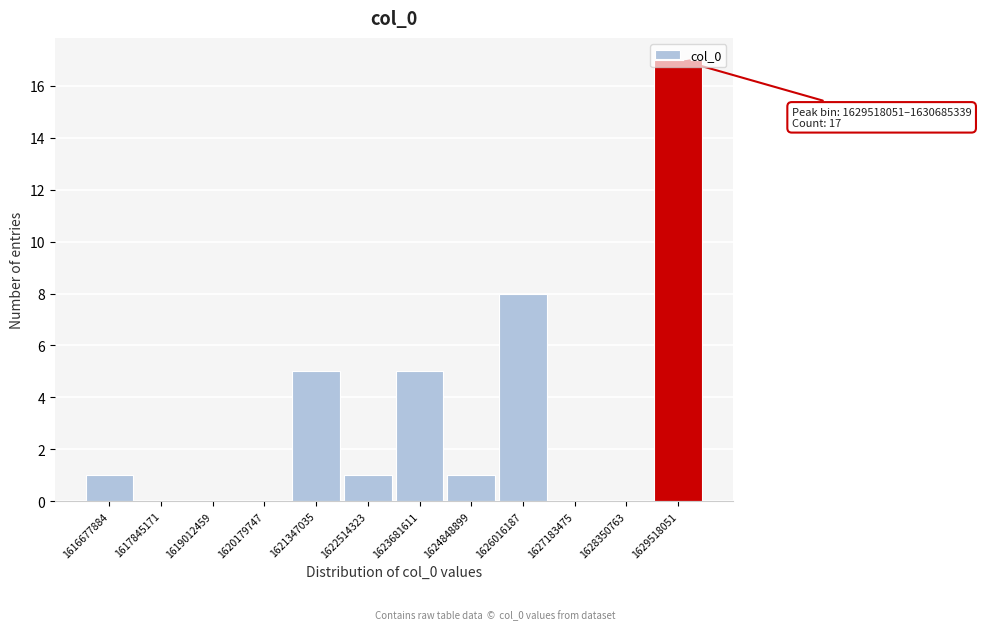

The chart shows a value of 0 at 1619012459. True or false?

True